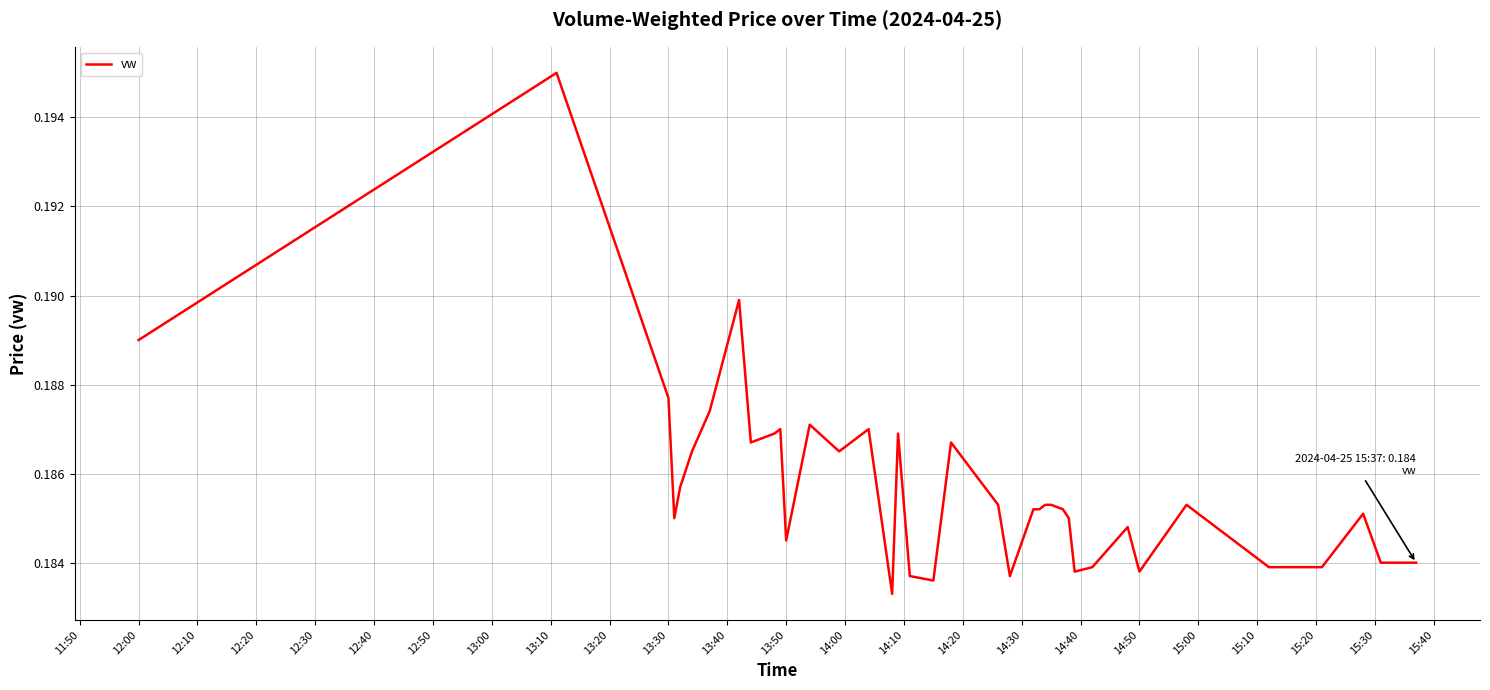

How many lines are shown in the chart?

1